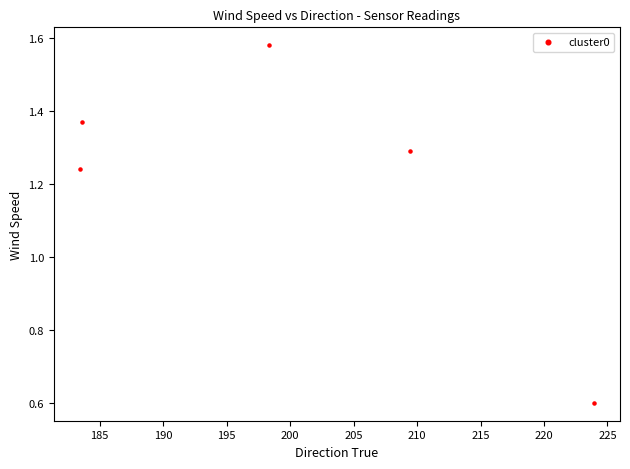

What is the range of X values (max minus min)?

40.6